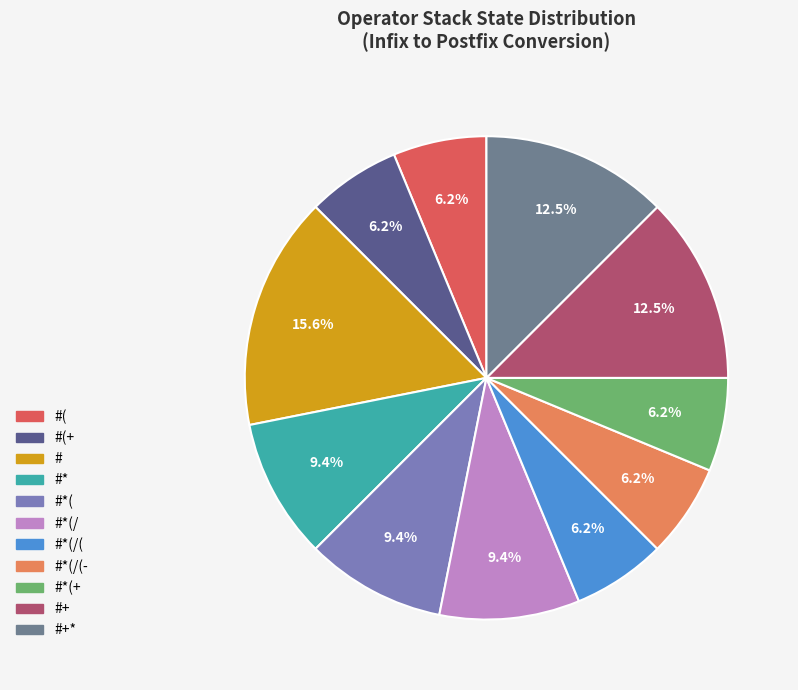

To the nearest percent, what is the combined percentage of #*(/ and #(+?

16%